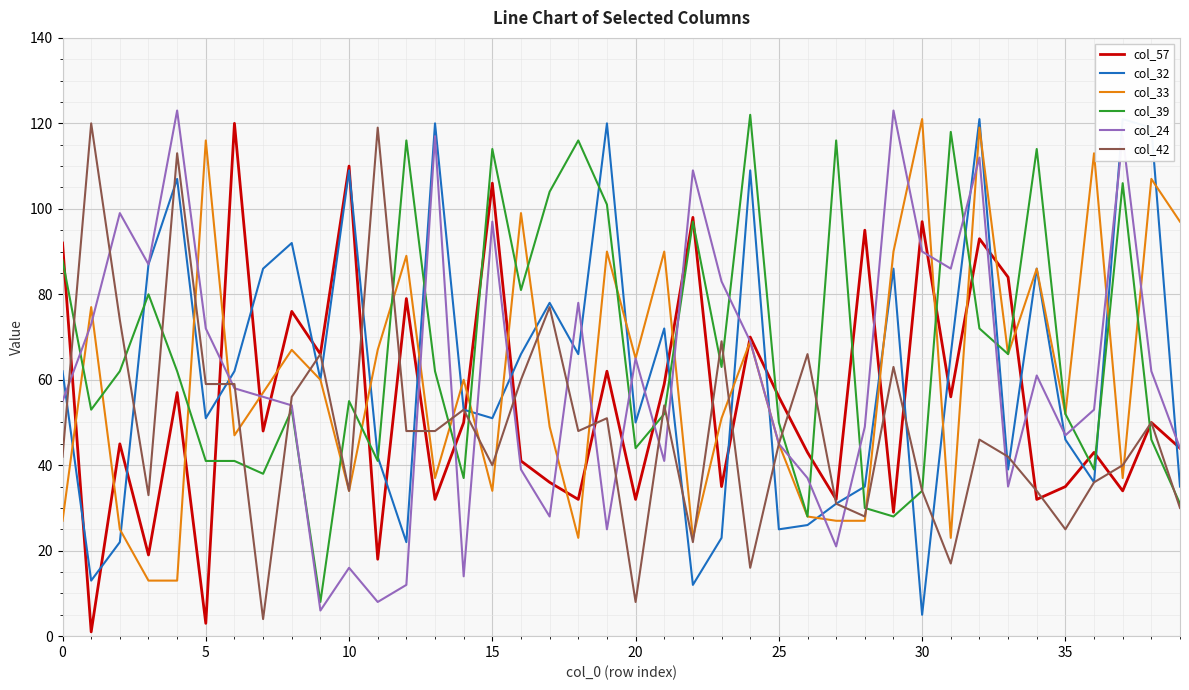

The value of col_32 at 20 is 32. True or false?

False